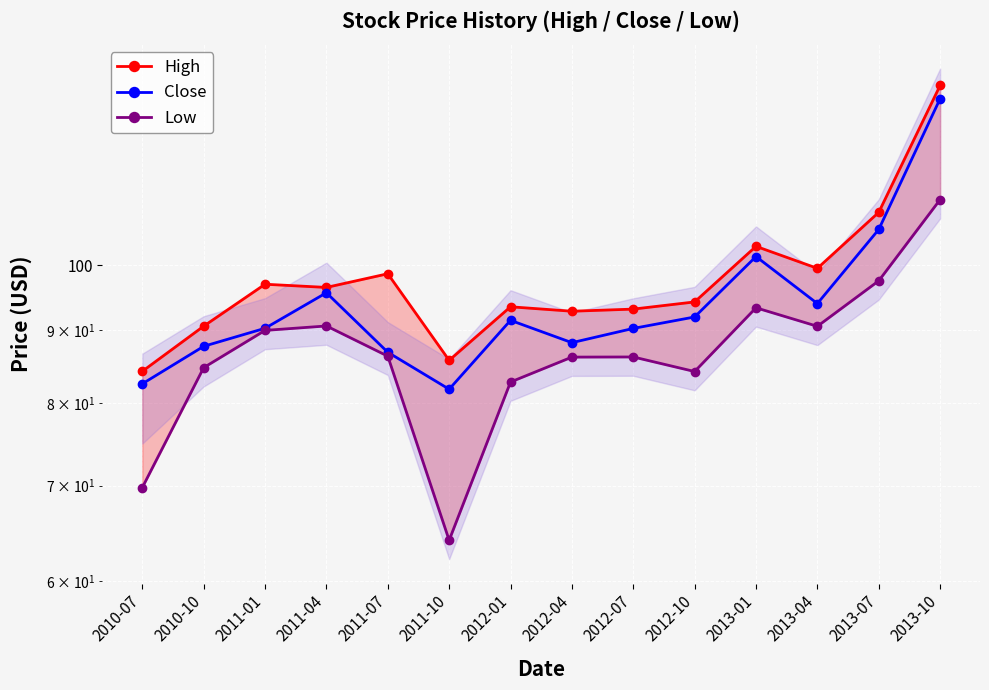

The Low series shows 21.6 at 2011-10. True or false?

False